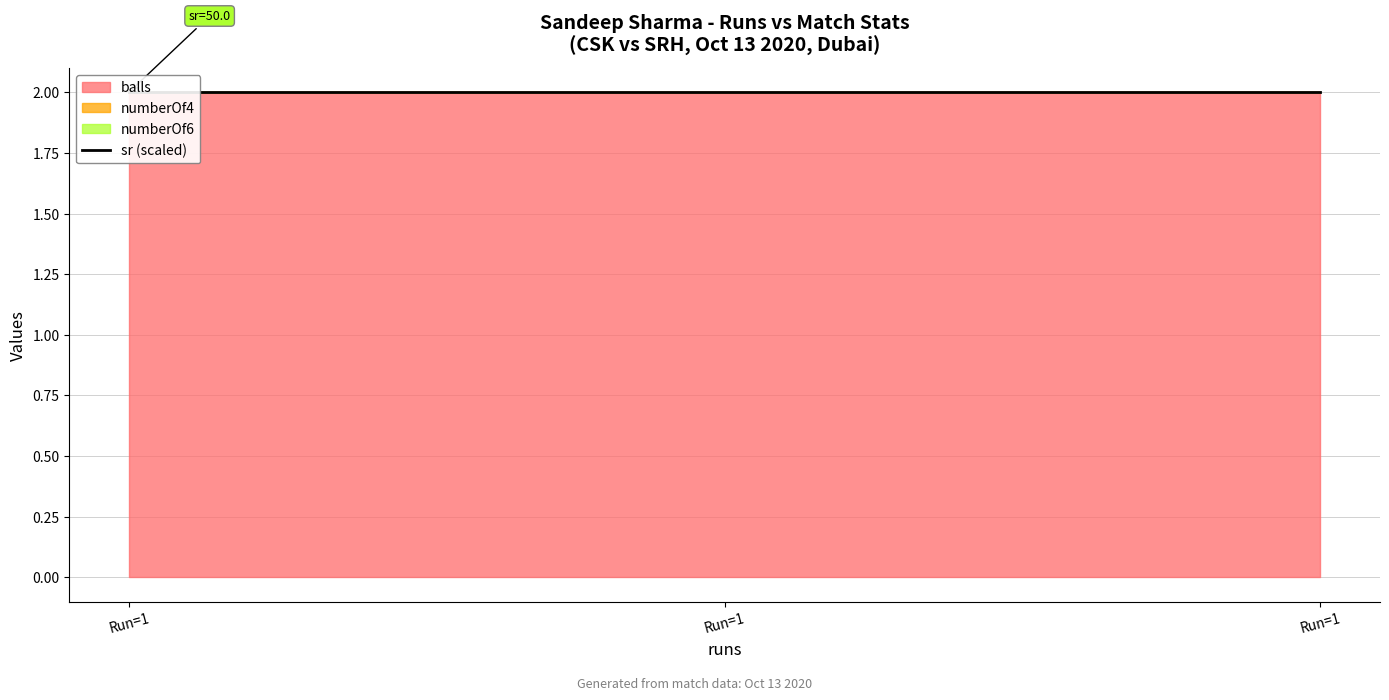

Between 1 and 1, which is larger?

1